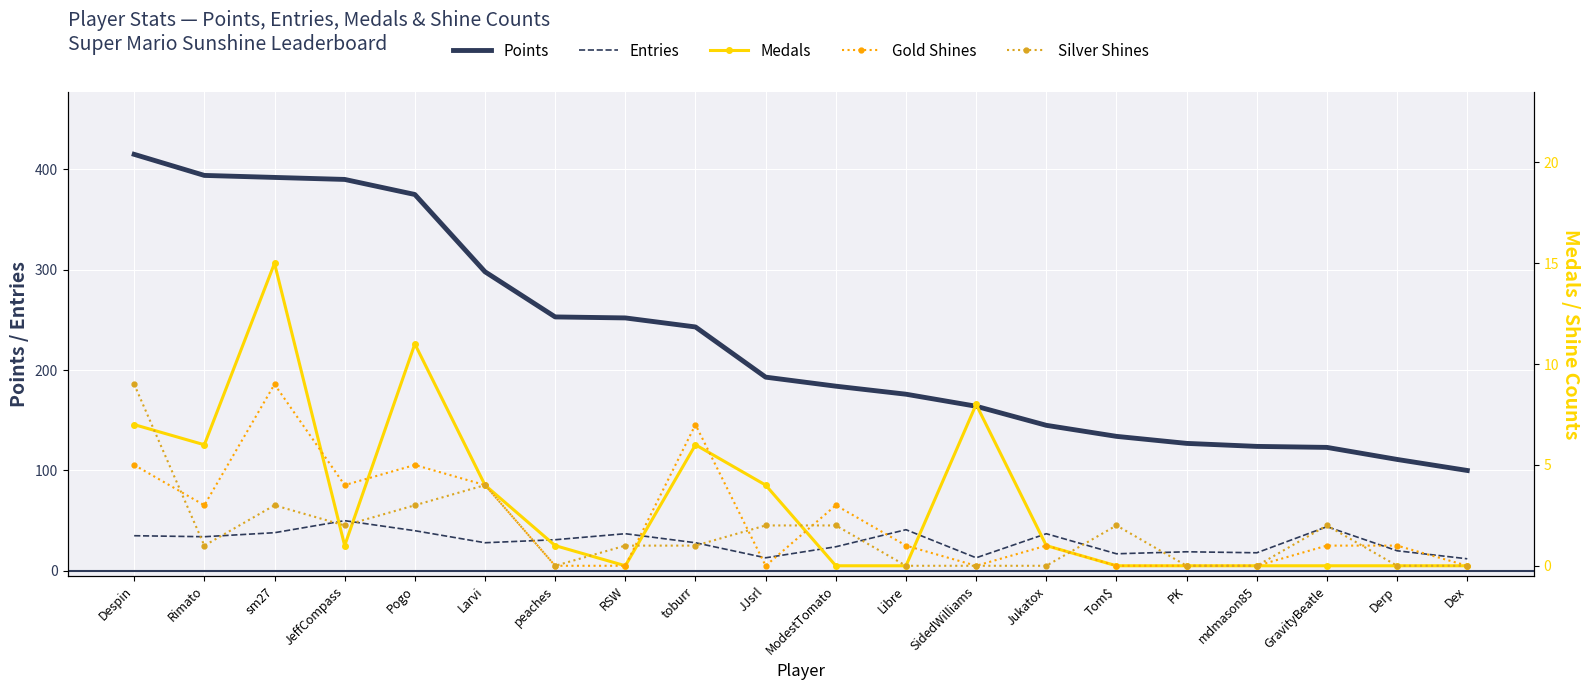

How many lines are shown in the chart?

5